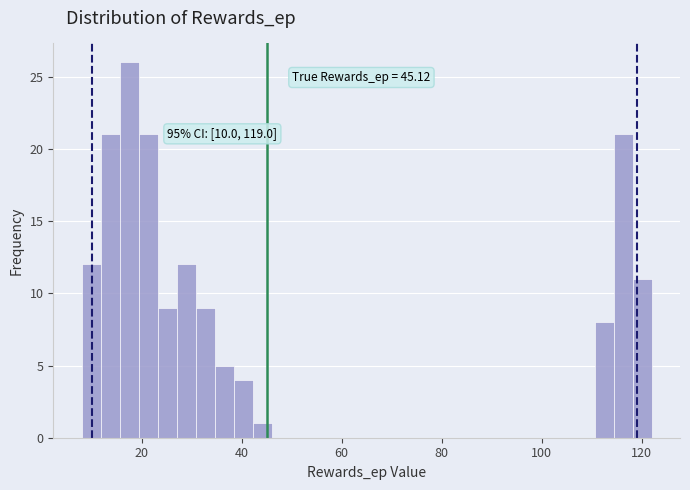

Read against the x-axis, roughly where is the centre of the tallest bar?

18